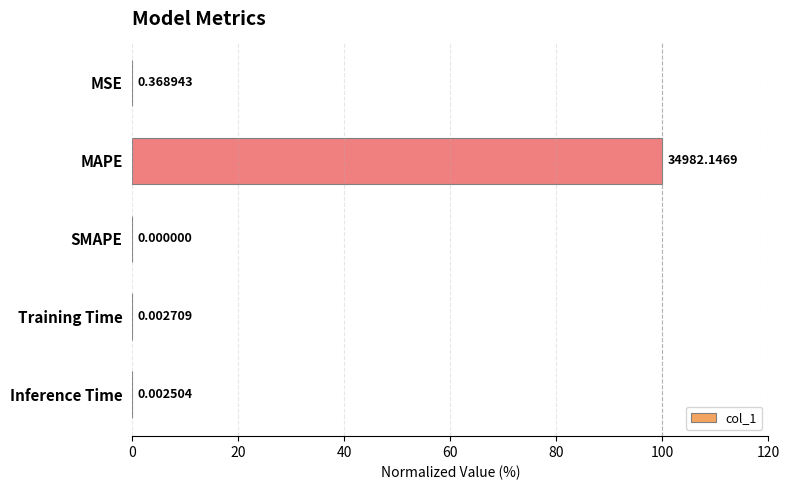

How many values exceed 0?

4